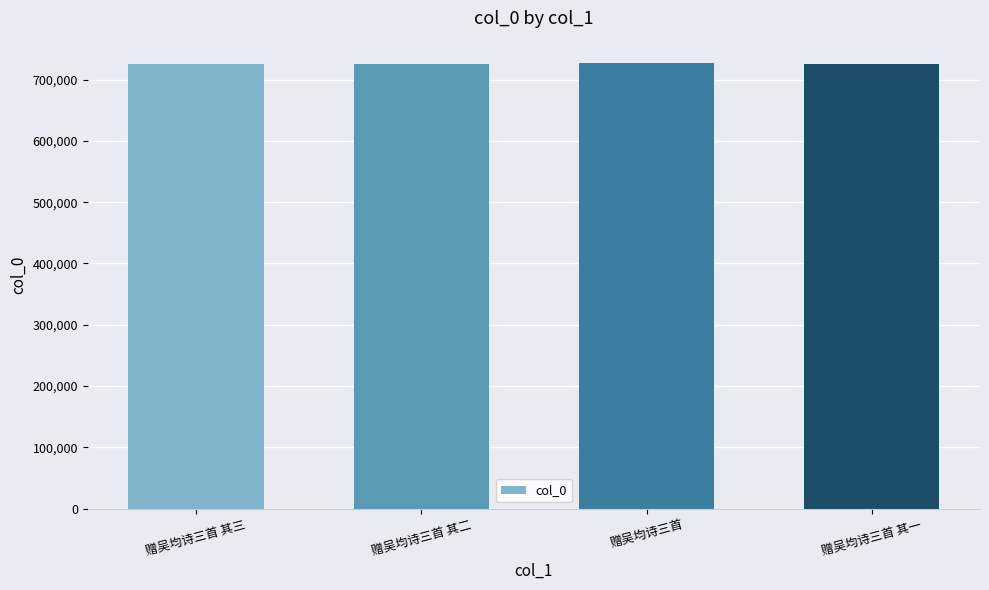

The value at 赠吴均诗三首 其二 is 294657. True or false?

False